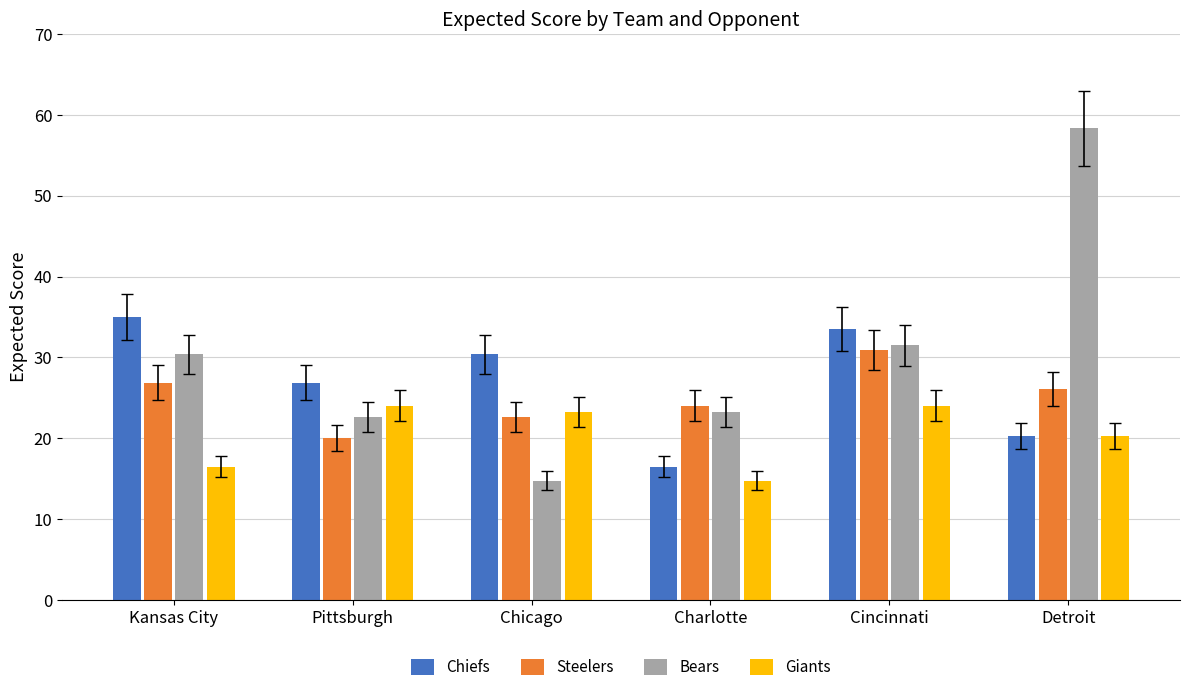

Is it true that Bears equals 23.2 at Charlotte?

True